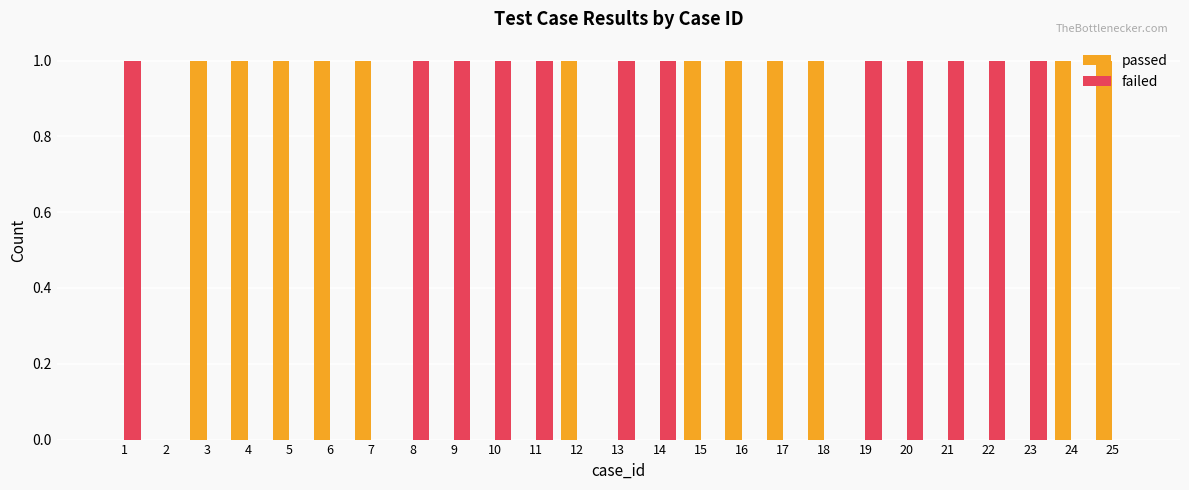

What is the greatest value displayed?

1